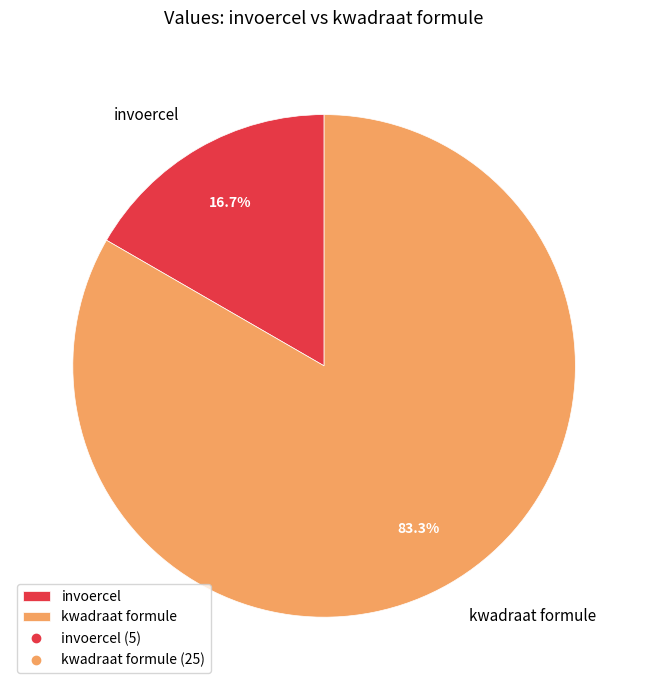

To the nearest percent, what is the combined percentage of kwadraat formule and invoercel?

100%